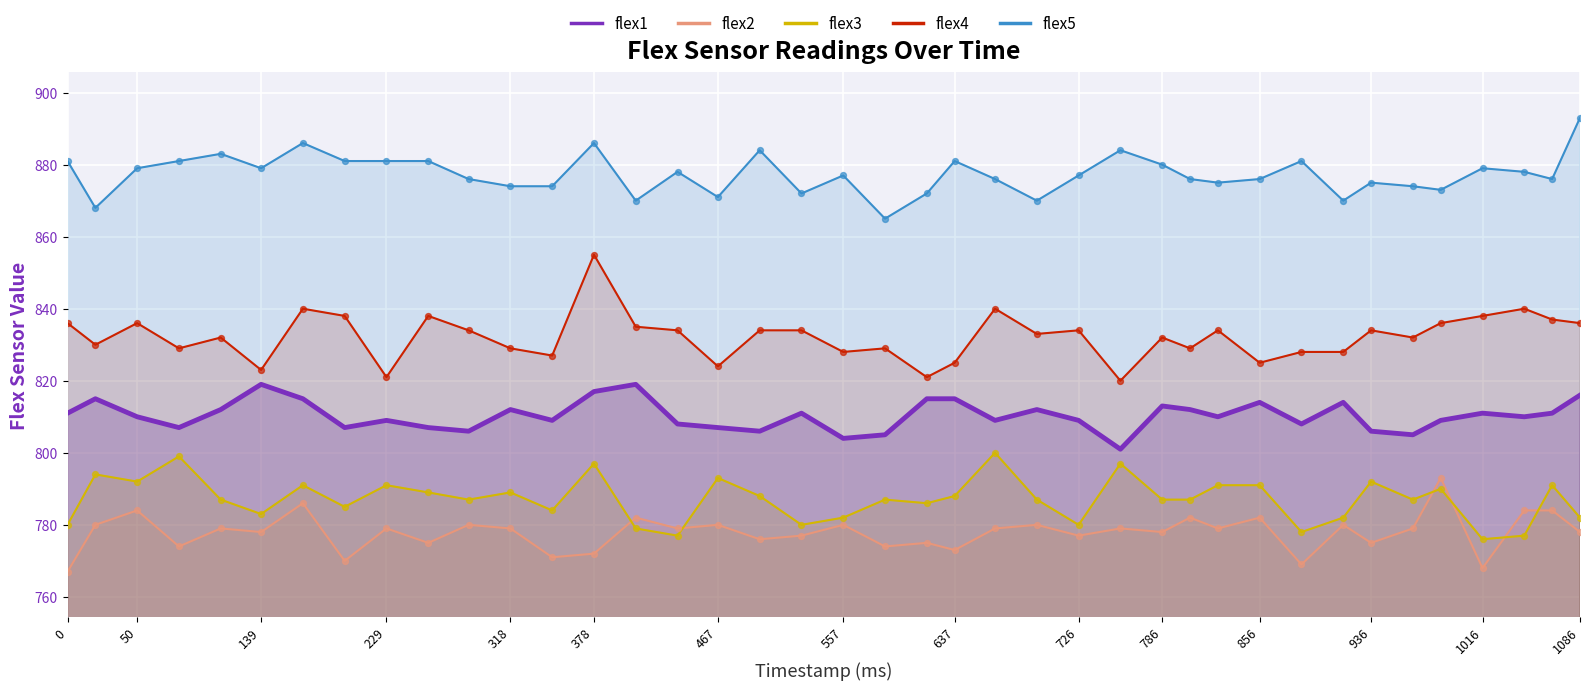

Which series reaches the maximum Y coordinate?

flex5